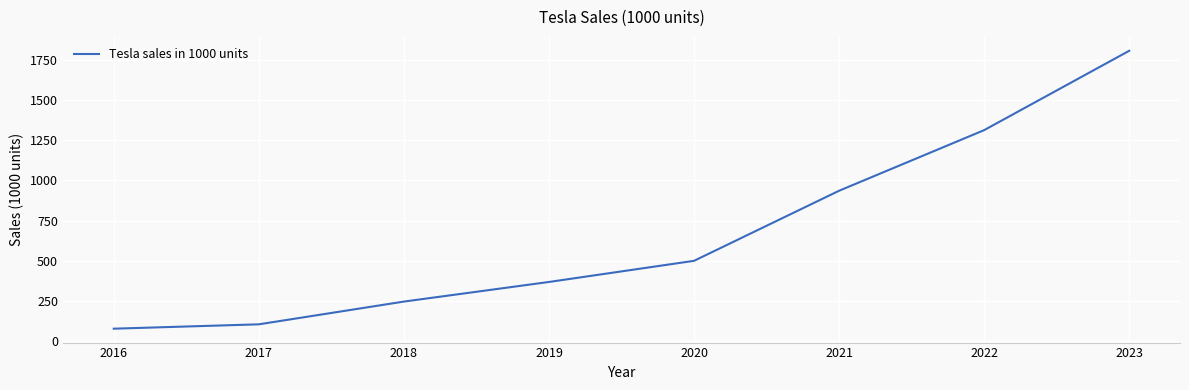

At which category does the chart reach its peak across all series?

2023